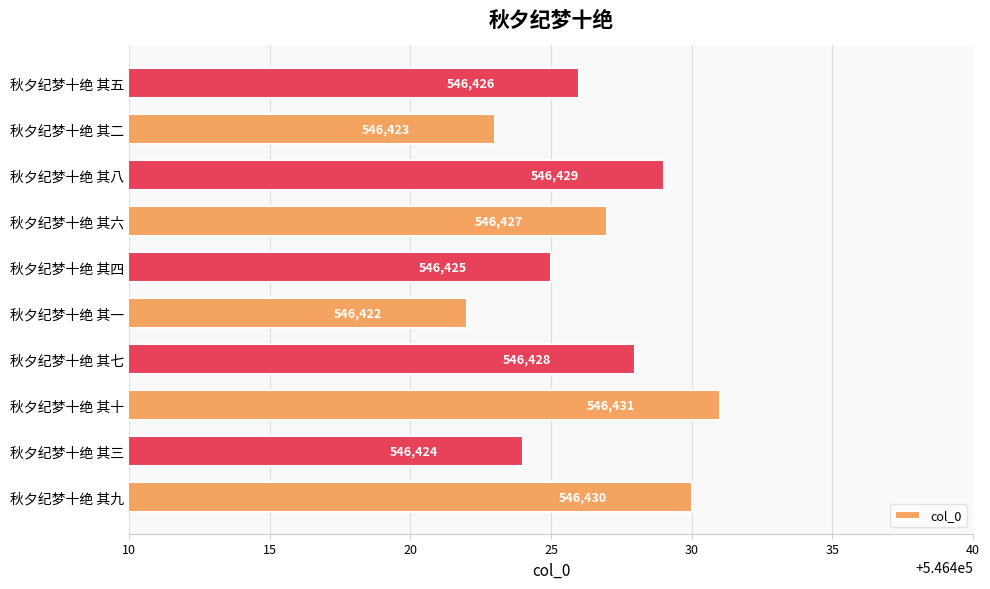

Count the values in the range 546424 to 546429.

6